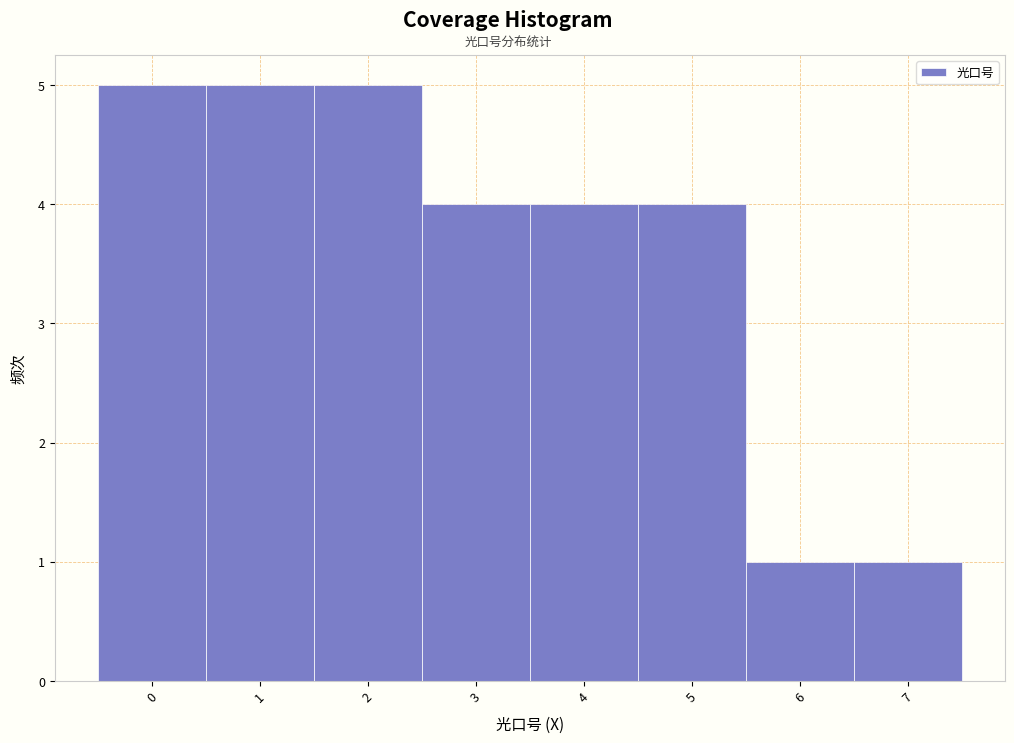

Reading left to right, transcribe this chart: for each bar, give the range it covers on the x-axis and its height. The values are not printed on the chart, so give them approximately, as read against the axis.

-0.5 to 0.5: 5
0.5 to 1.5: 5
1.5 to 2.5: 5
2.5 to 3.5: 4
3.5 to 4.5: 4
4.5 to 5.5: 4
5.5 to 6.5: 1
6.5 to 7.5: 1